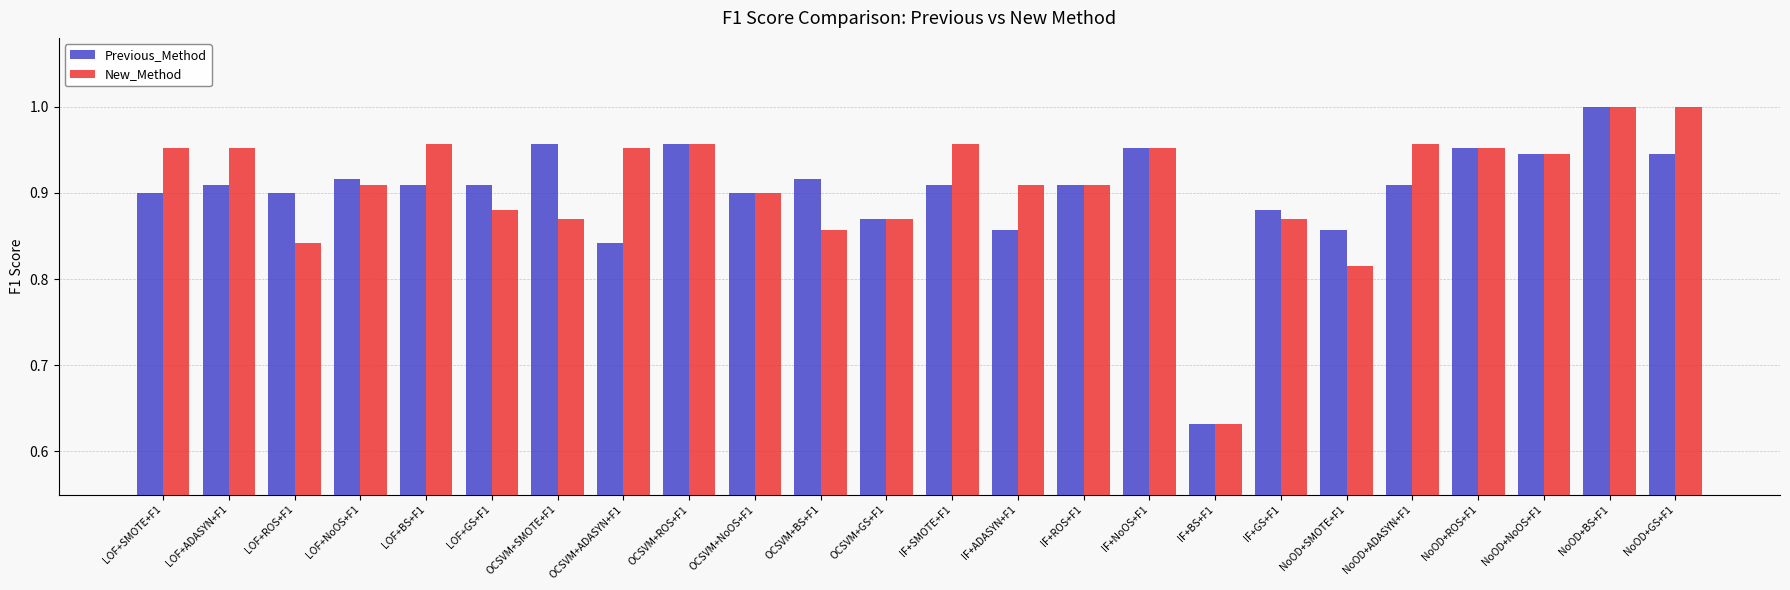

Between IF+SMOTE+F1 and IF+GS+F1, which series saw the biggest shift?

New_Method